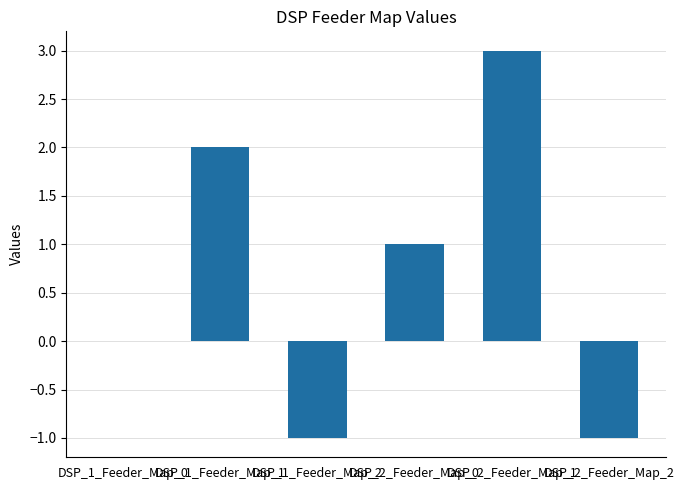

How many data points does each series have?

6